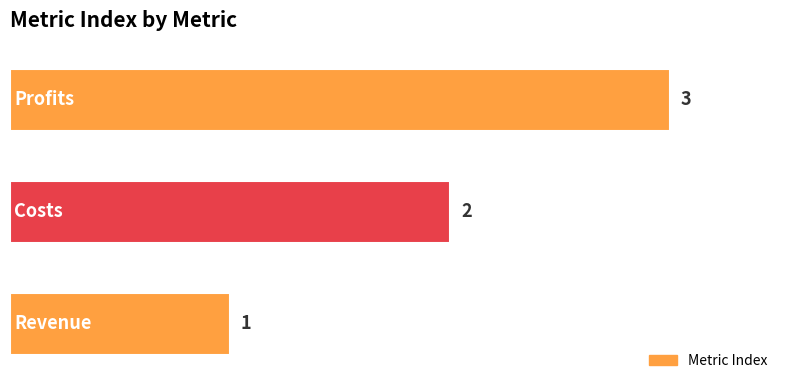

What is the smallest value displayed?

1